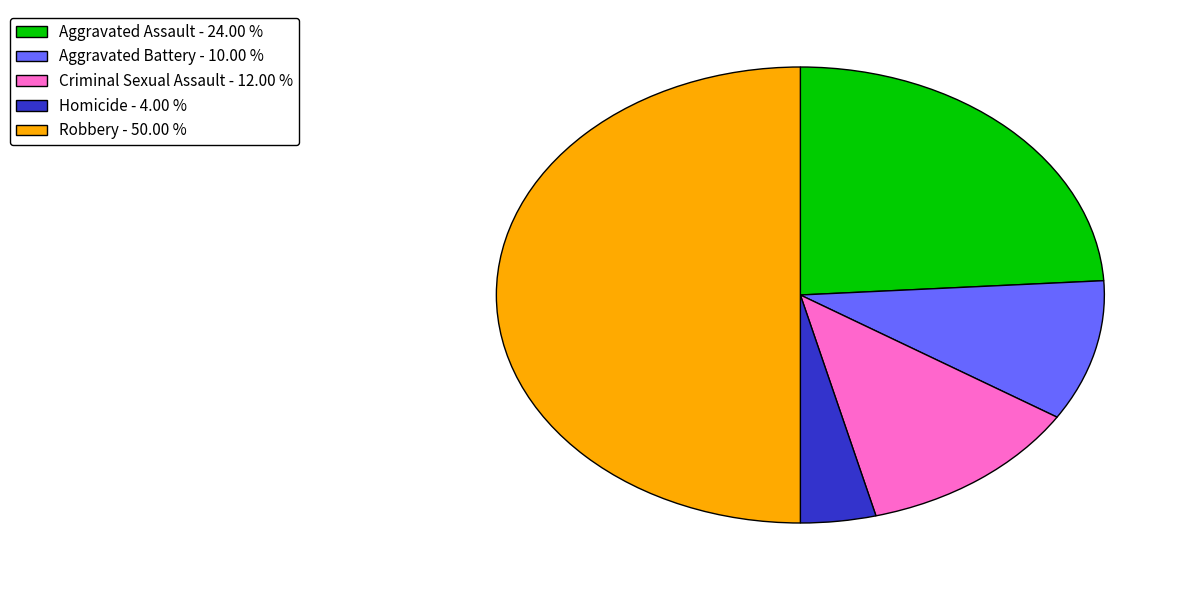

Rank the categories by value from highest to lowest.

Robbery, Aggravated Assault, Criminal Sexual Assault, Aggravated Battery, Homicide